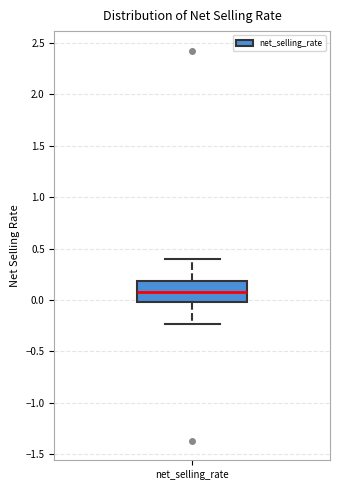

Transcribe this box plot: give where the median line is, the range the box spans, and where the two whiskers end, as read against the y-axis. The values are not printed on the chart, so give them approximately, as read against the axis.

median 0.05, box 0.00 to 0.20, whiskers -0.25 to 0.40